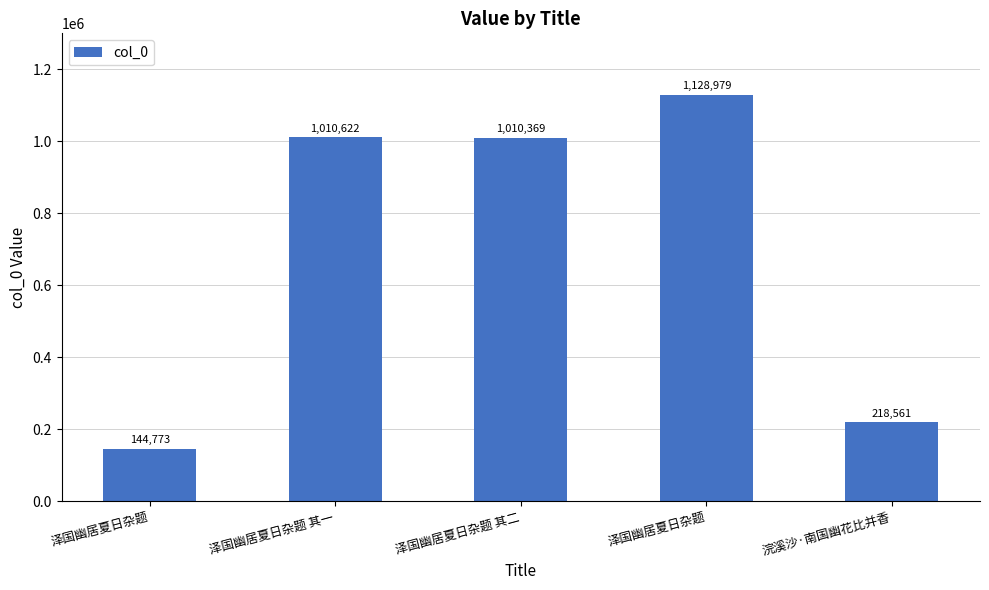

How many bars are there in total?

5